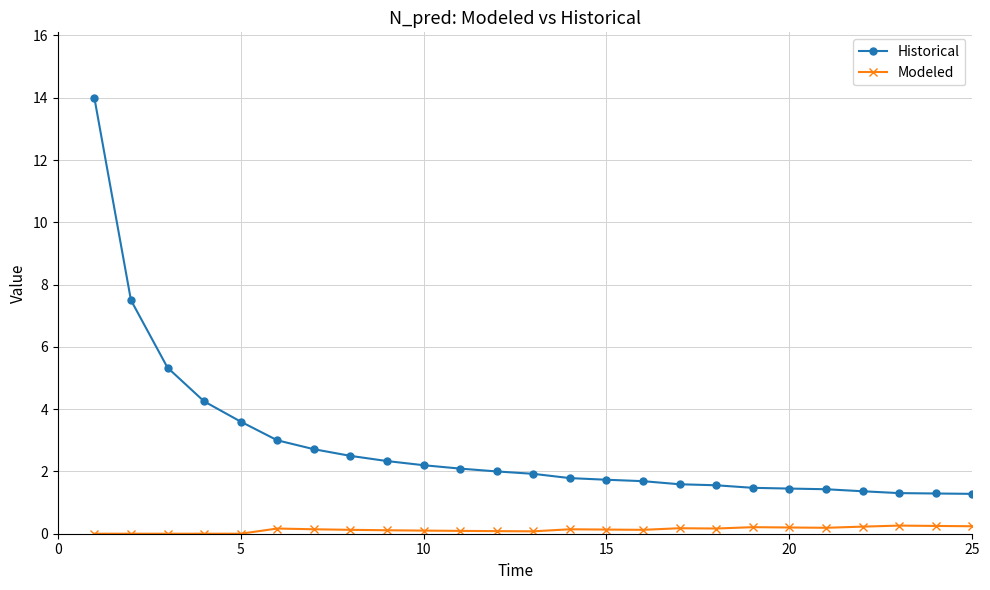

Which series has the widest spread of values?

Historical